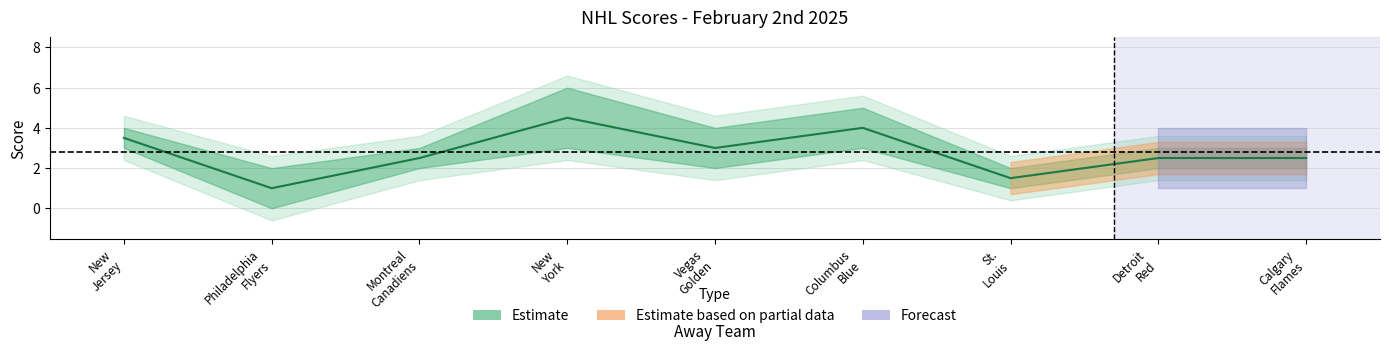

The value of Home Score at Calgary Flames is 3. True or false?

False